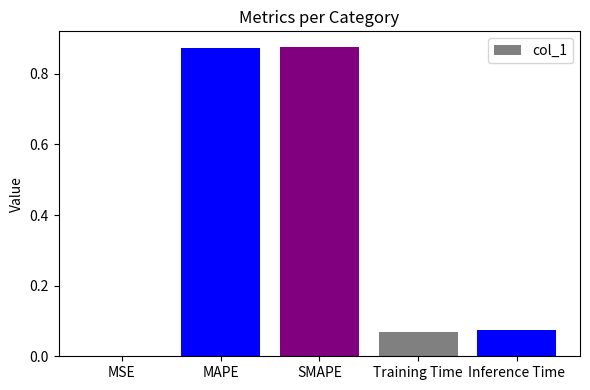

What is the sum of all values?

1.9